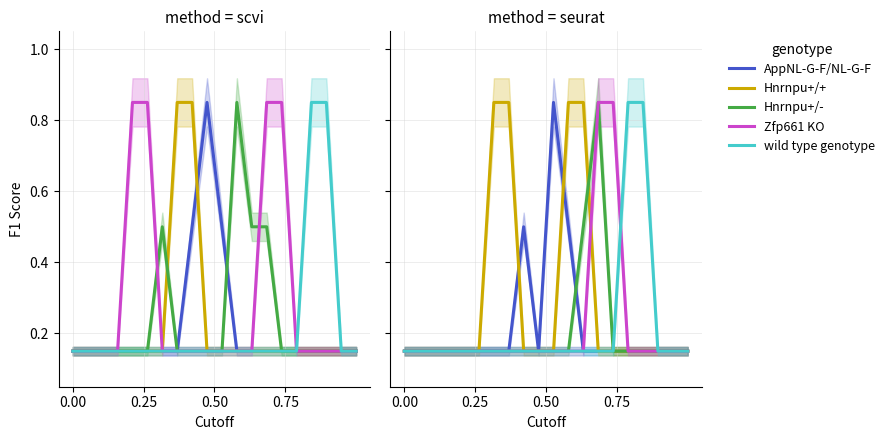

True or false: Hnrnpu+/- and wild type genotype cross at least once.

False